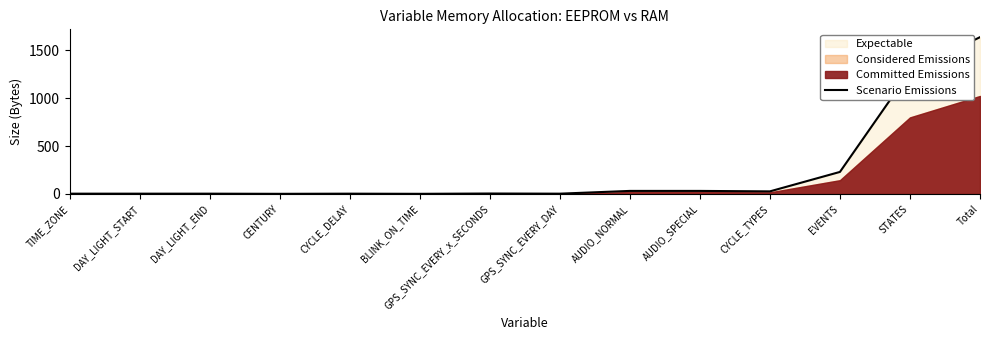

What is the label of the 12th point from the right?

DAY_LIGHT_END